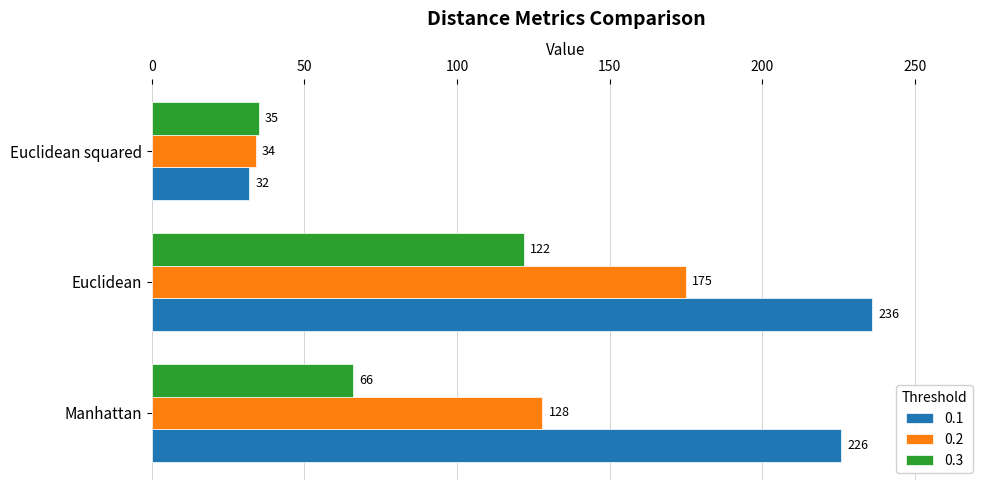

List the series in order of their overall mean, highest first.

0.1, 0.2, 0.3